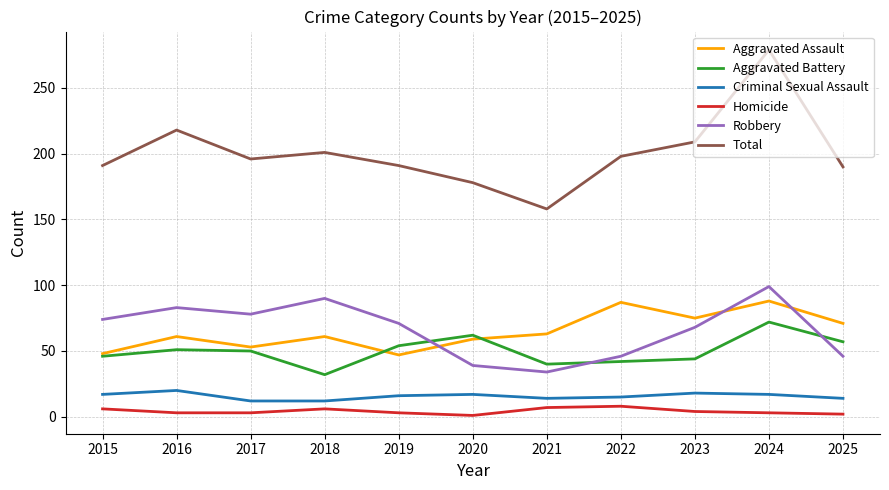

List the series in order of their peak value, lowest first.

Homicide, Criminal Sexual Assault, Aggravated Battery, Aggravated Assault, Robbery, Total